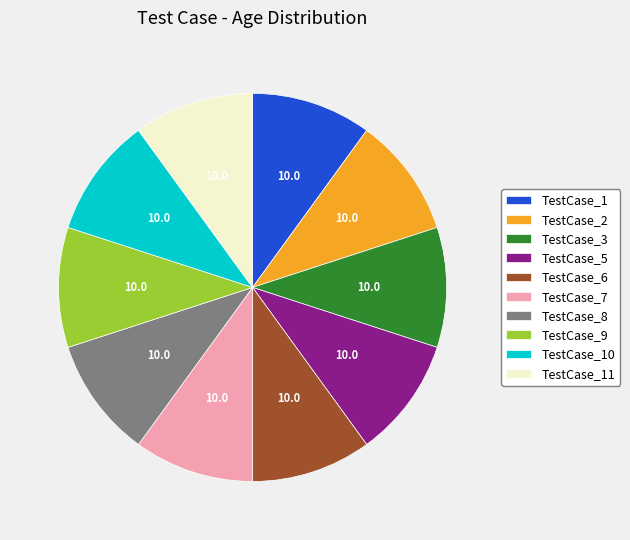

Does TestCase_10 represent more than half of the total?

No